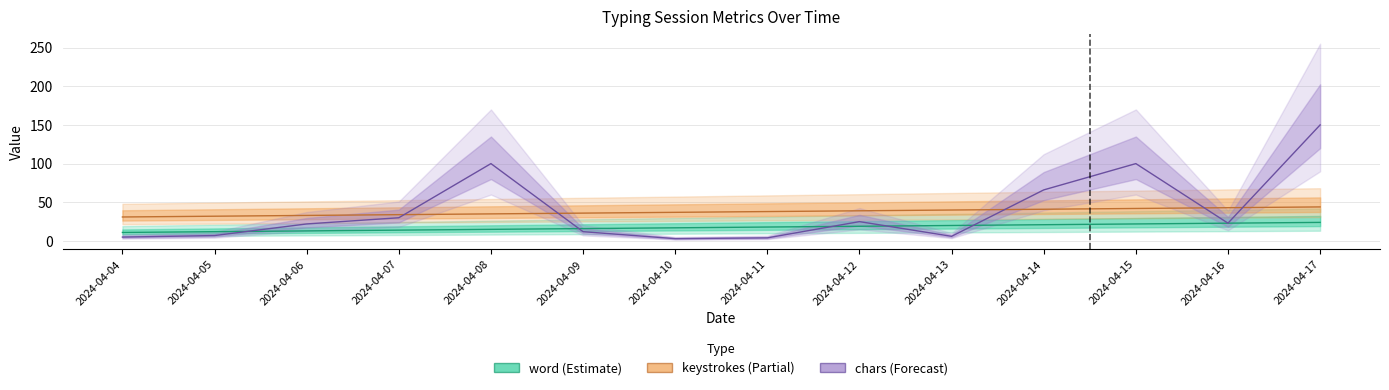

What is the difference between the chars values at 2024-04-16 and 2024-04-09?

11